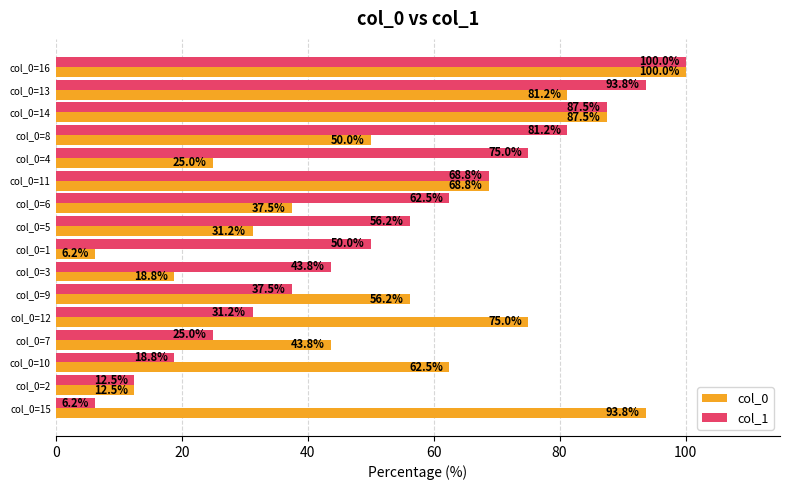

At which category is the sum across all series the highest?

col_0=16